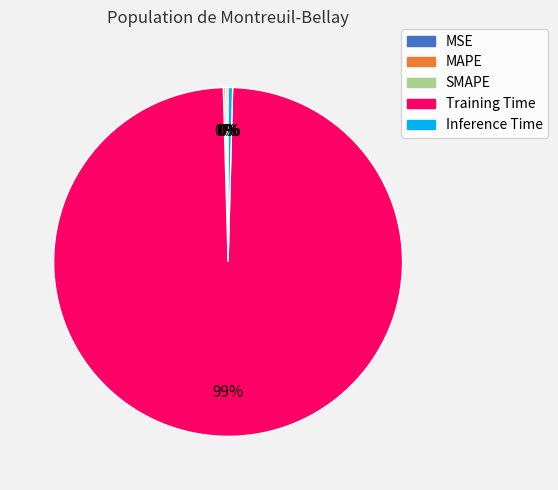

Which has a higher value, Training Time or Inference Time?

Training Time